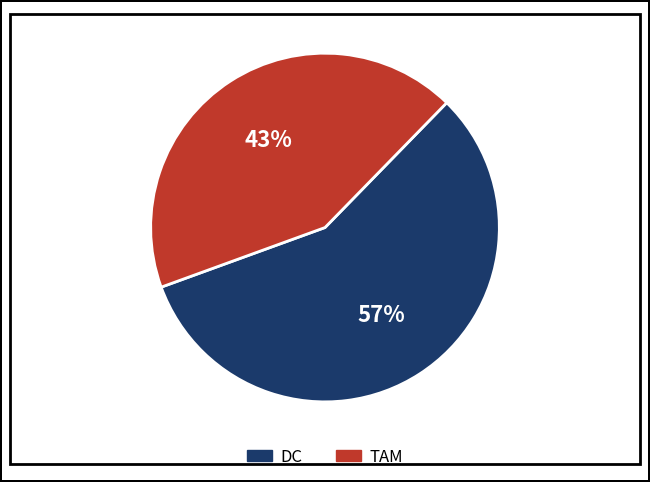

Rank the categories by value from lowest to highest.

TAM, DC